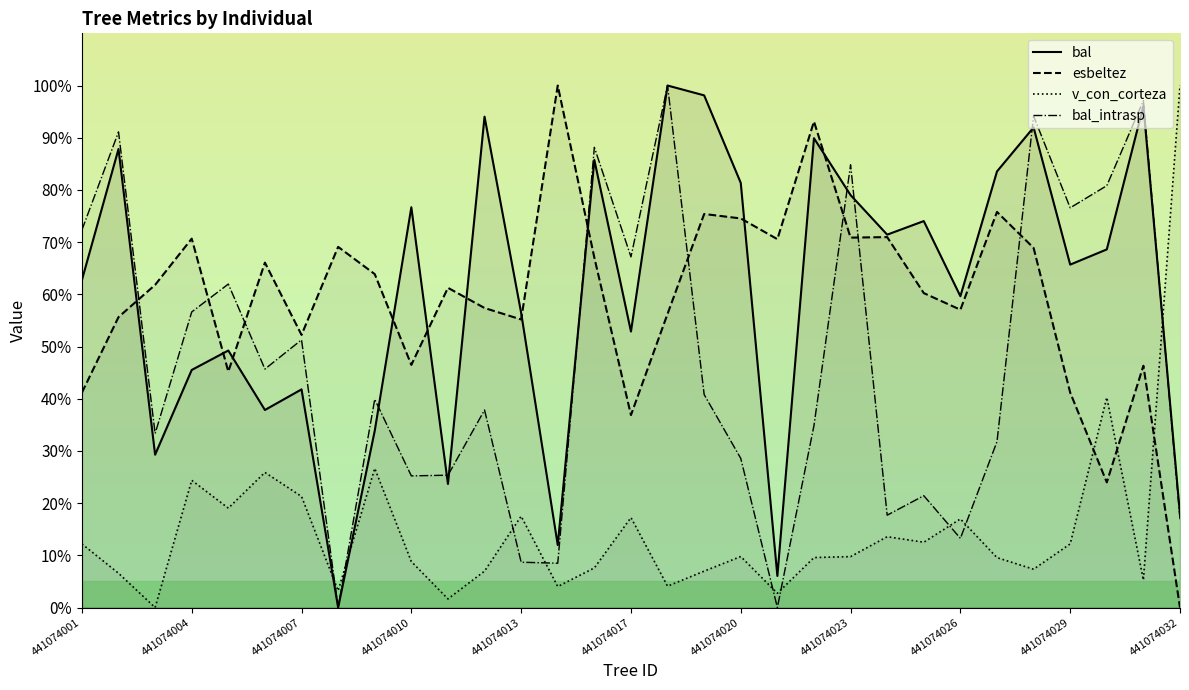

Is this an area chart (filled region under the line)?

No